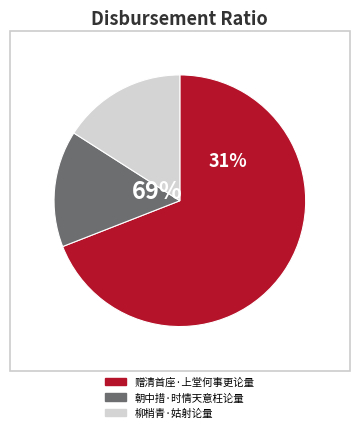

Which slice is the smallest?

朝中措·时情天意枉论量